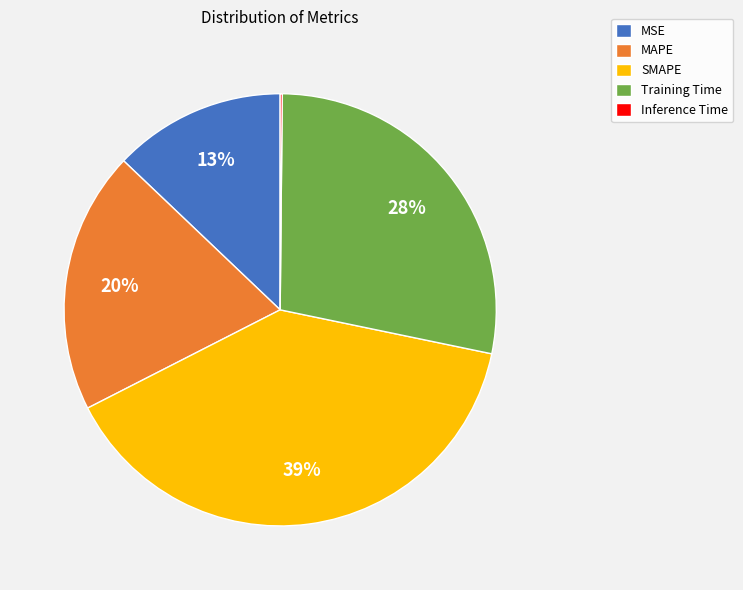

Which category has the biggest portion of the pie?

SMAPE